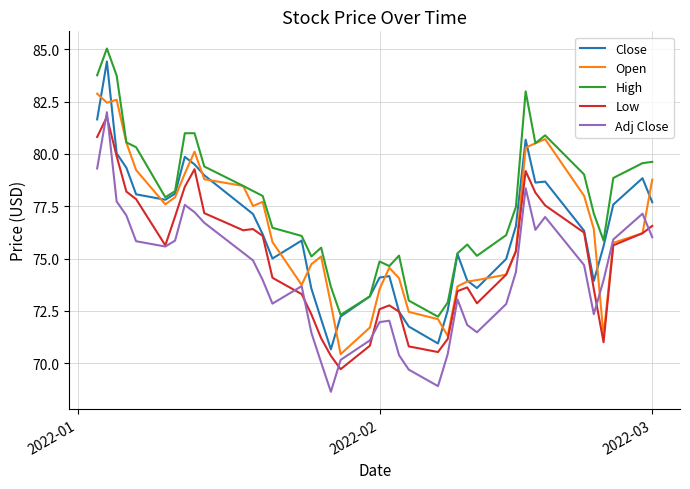

What is the minimum value for Close?

70.7